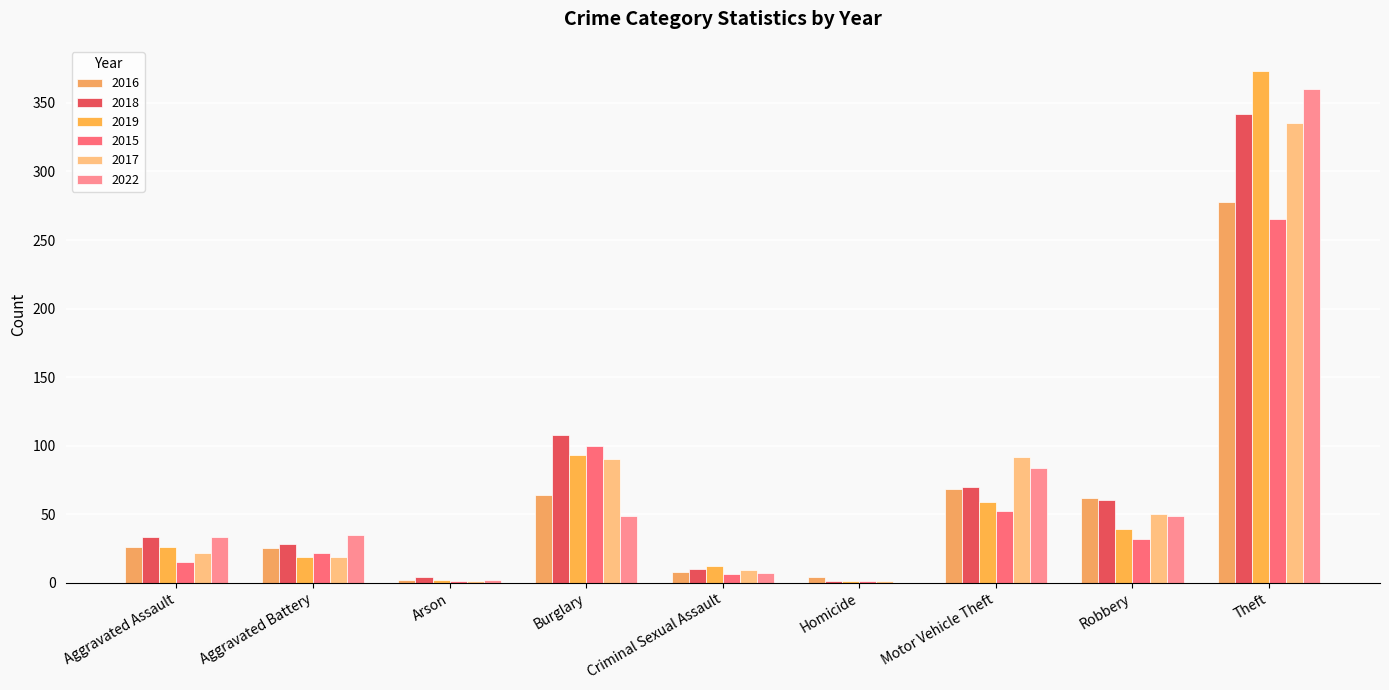

Does the chart contain stacked bars?

No